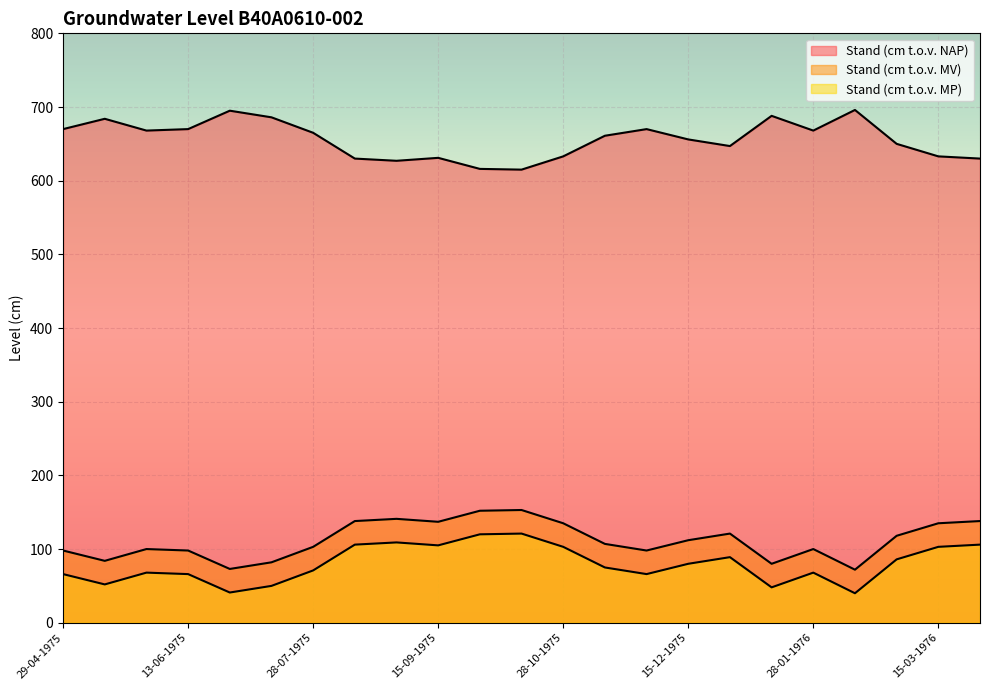

How many distinct data groups are displayed?

3